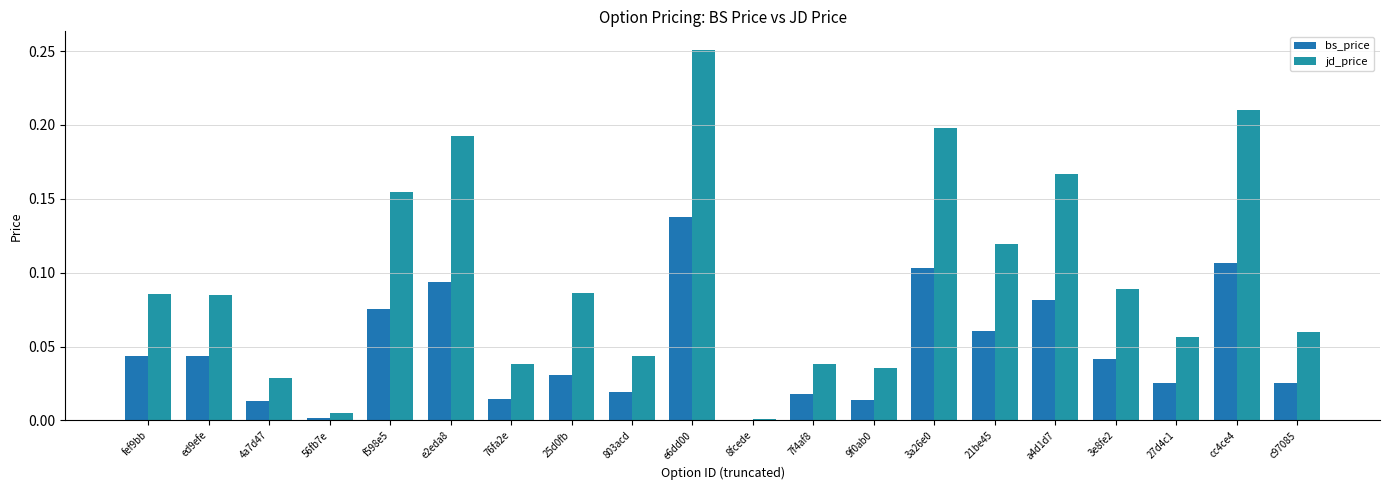

What is the approximate value of bs_price at 3a26e0?

0.1